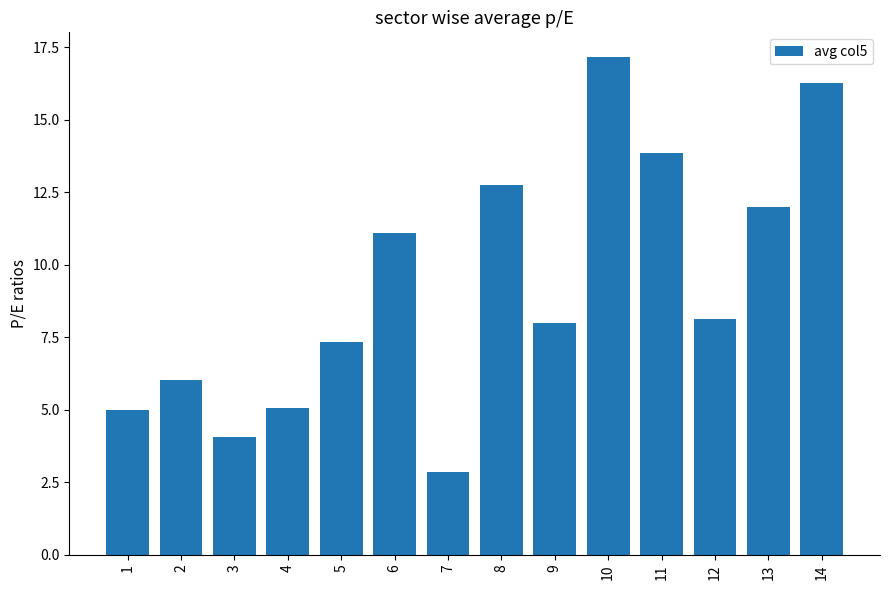

Is it true that the value at 14 is 24.1?

False